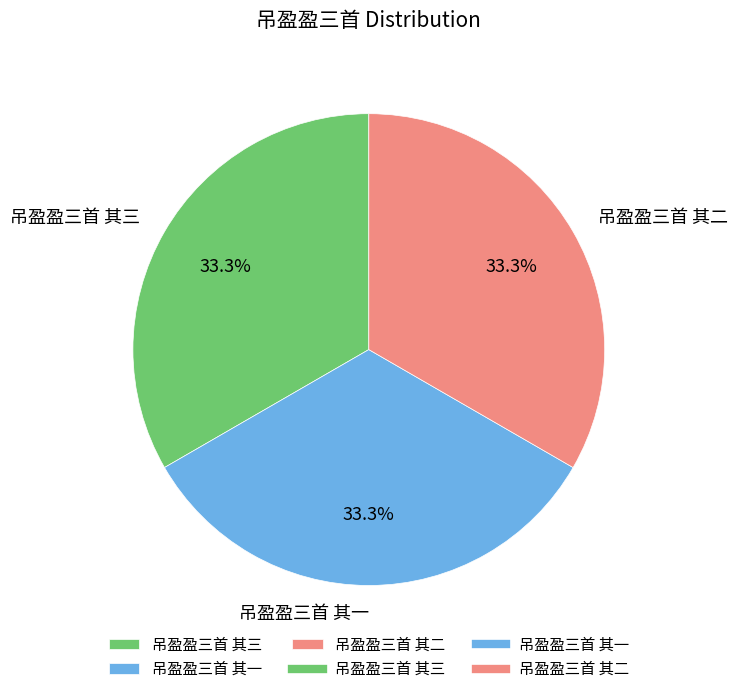

Approximately how many times larger is the value at 吊盈盈三首 其三 compared to 吊盈盈三首 其一?

1.0